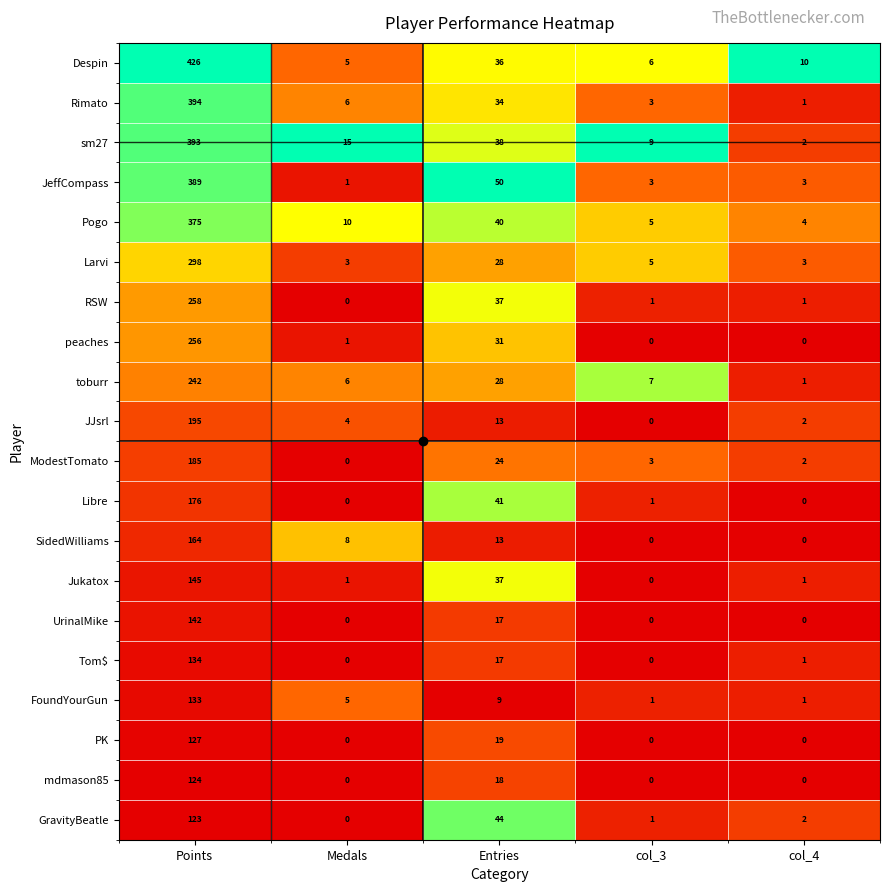

Between Entries and col_3, which series saw the biggest shift?

JeffCompass